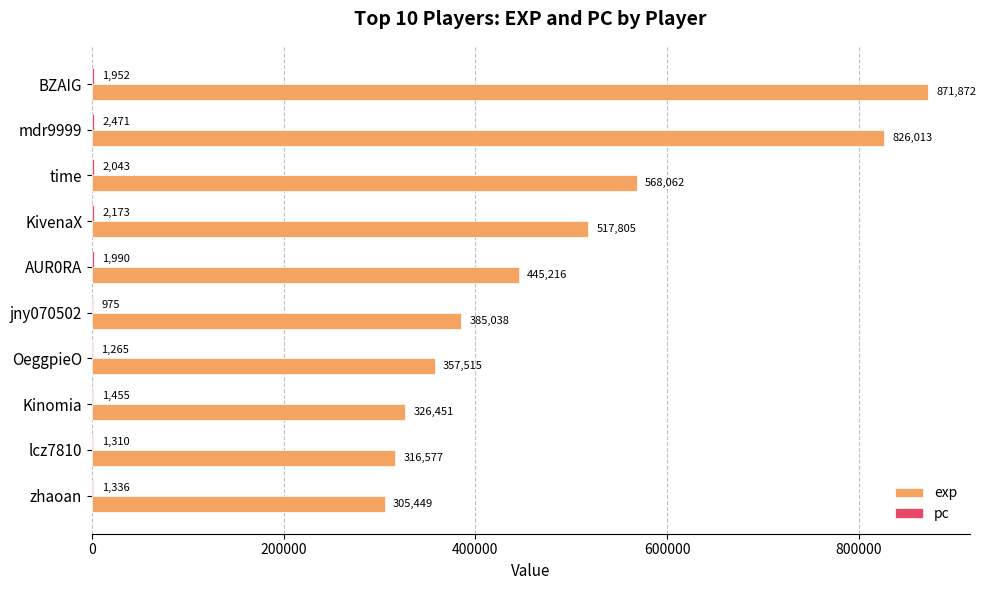

At which category is the sum across all series the highest?

BZAIG